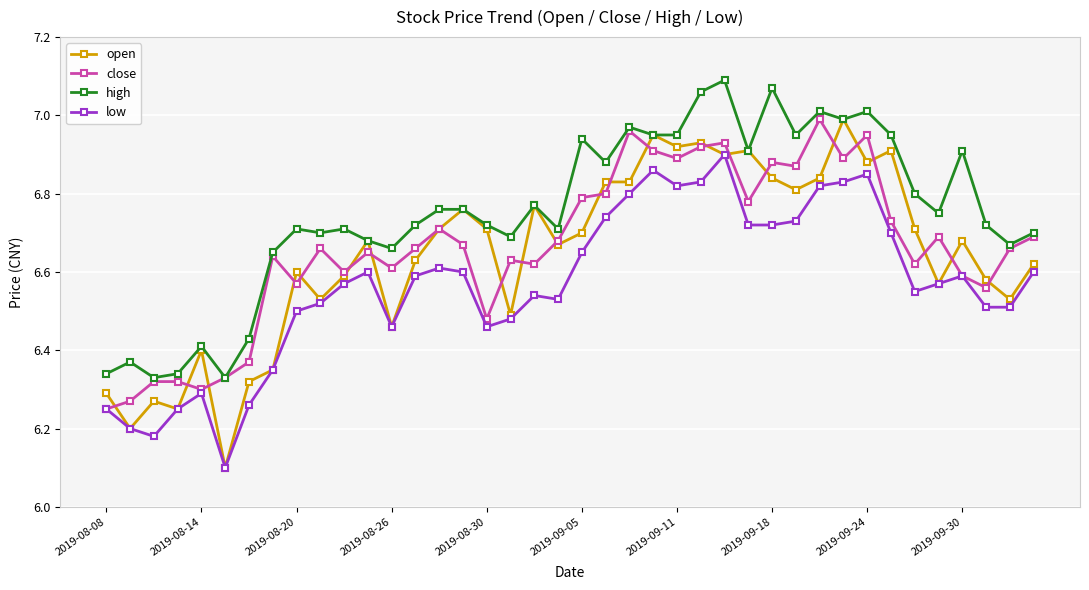

True or false: high has more than 0 points higher than both neighbors.

True